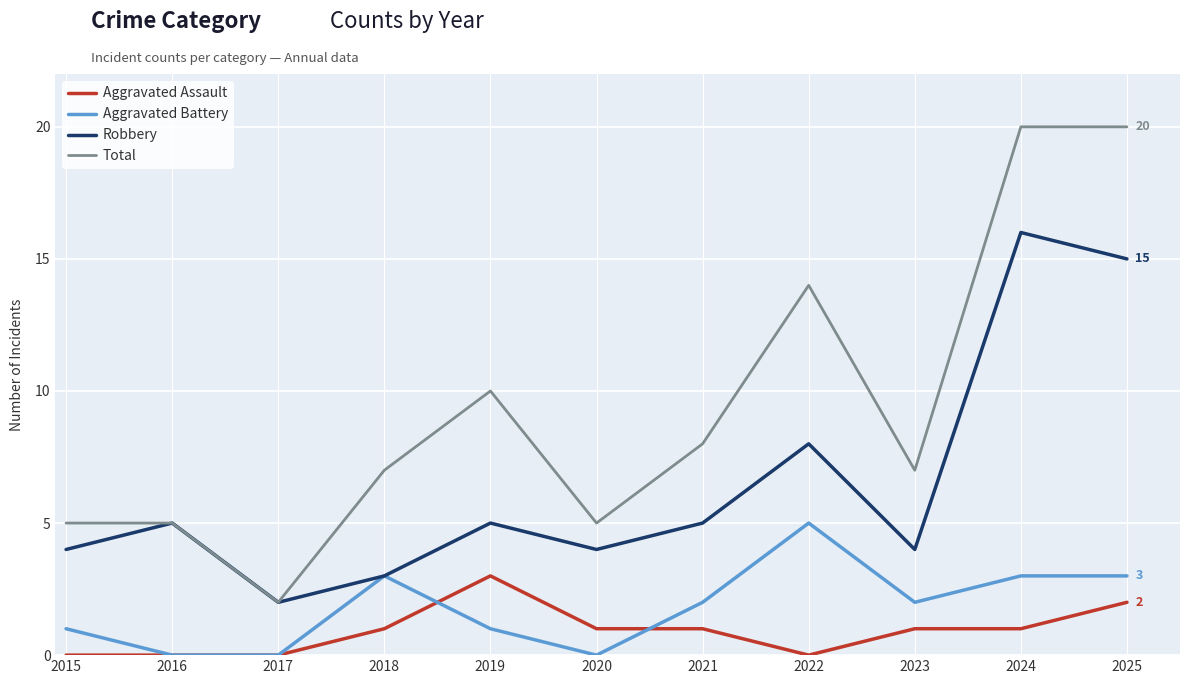

What value does the Robbery series have at 2020?

4